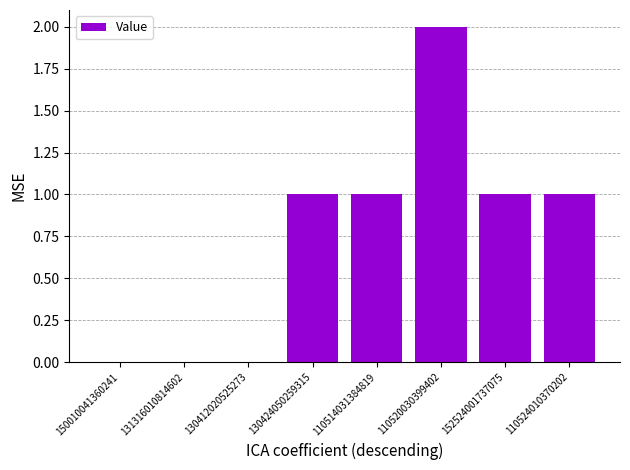

The chart shows a value of 1 at 150010041360241. True or false?

False